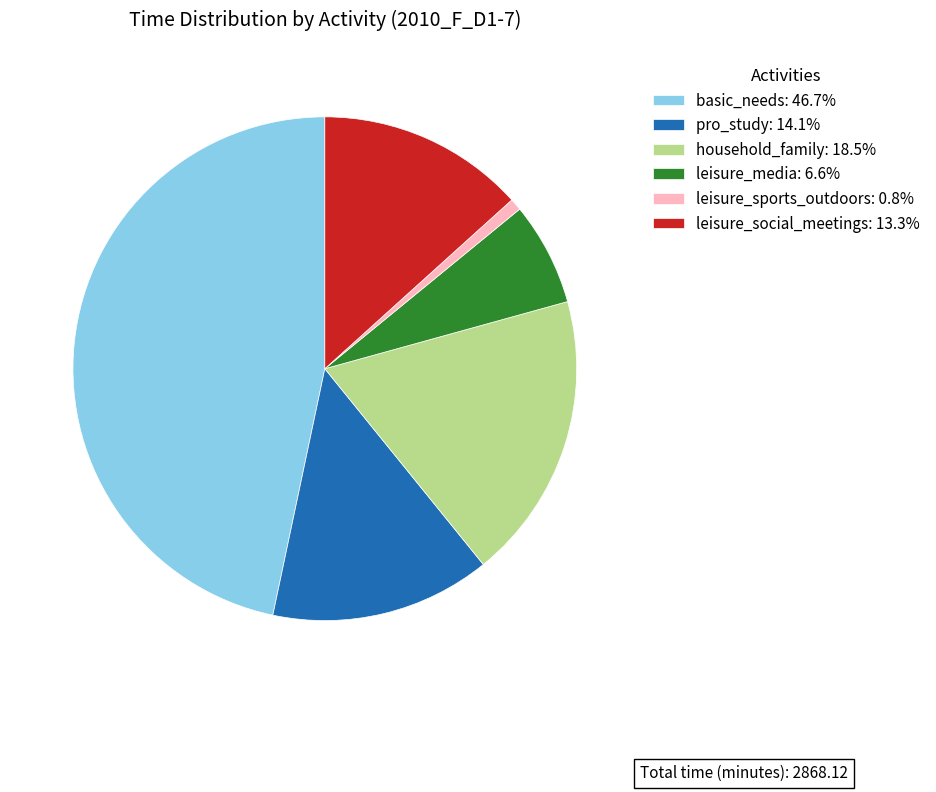

Rank the categories by value from lowest to highest.

leisure_sports_outdoors, leisure_media, leisure_social_meetings, pro_study, household_family, basic_needs